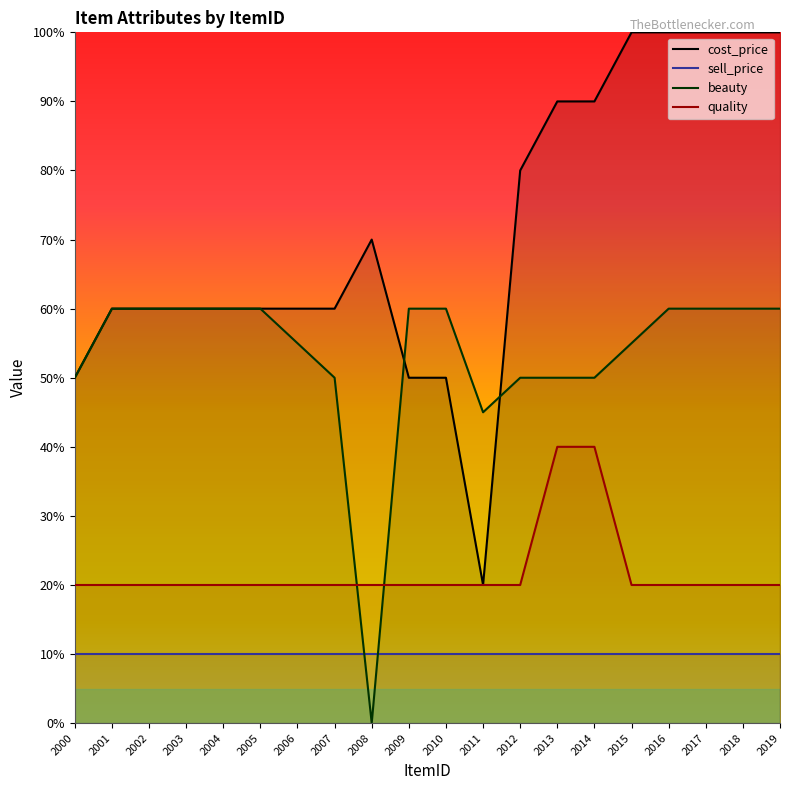

Which series has the largest range (max minus min)?

cost_price